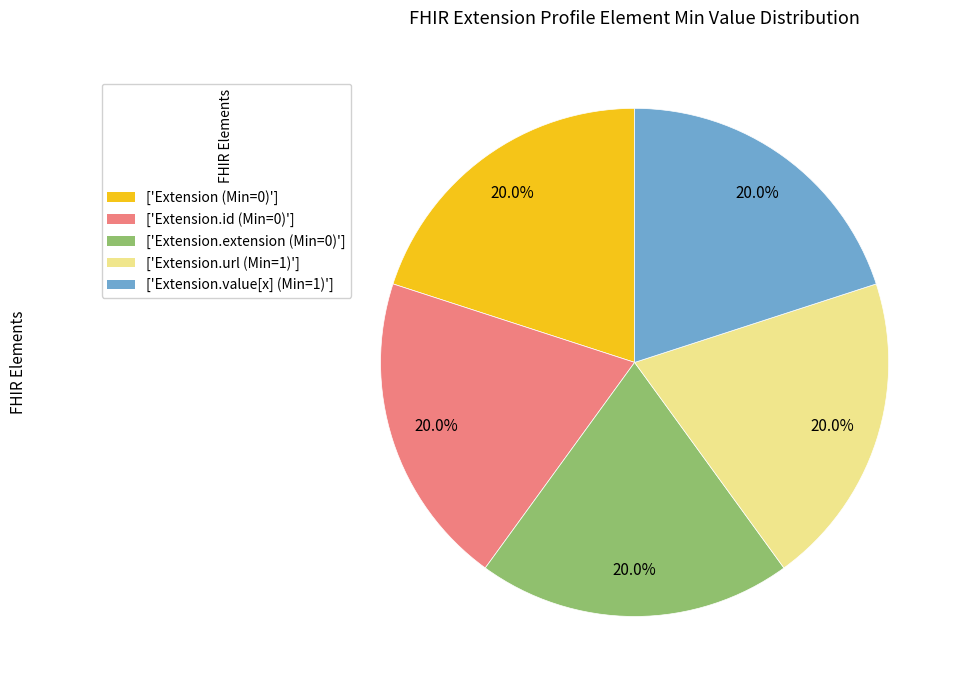

What portion of the pie excludes ['Extension.value[x] (Min=1)']?

80.0%